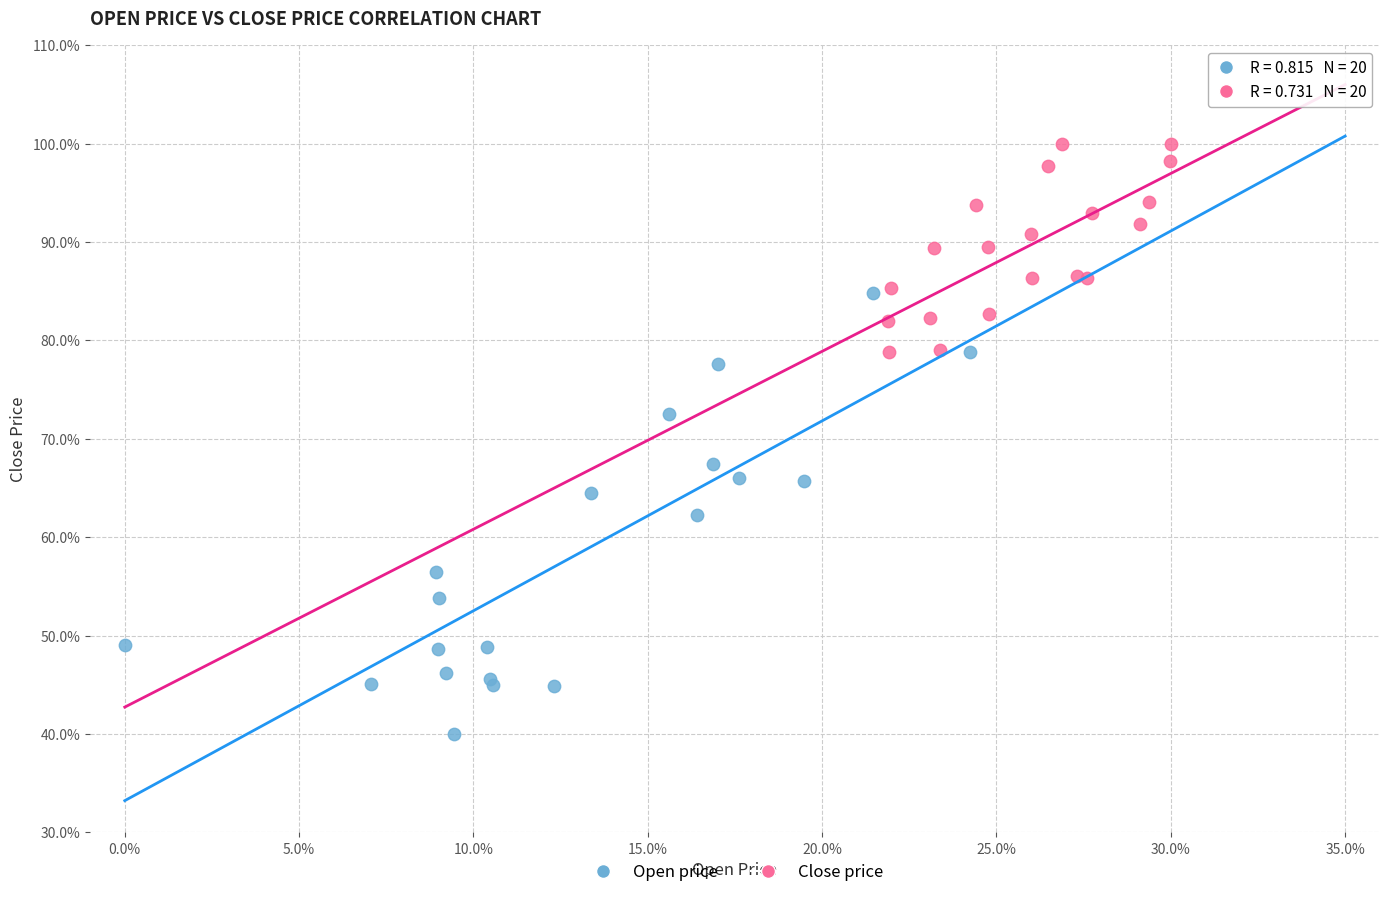

Which series has the widest spread of Y values?

Open price